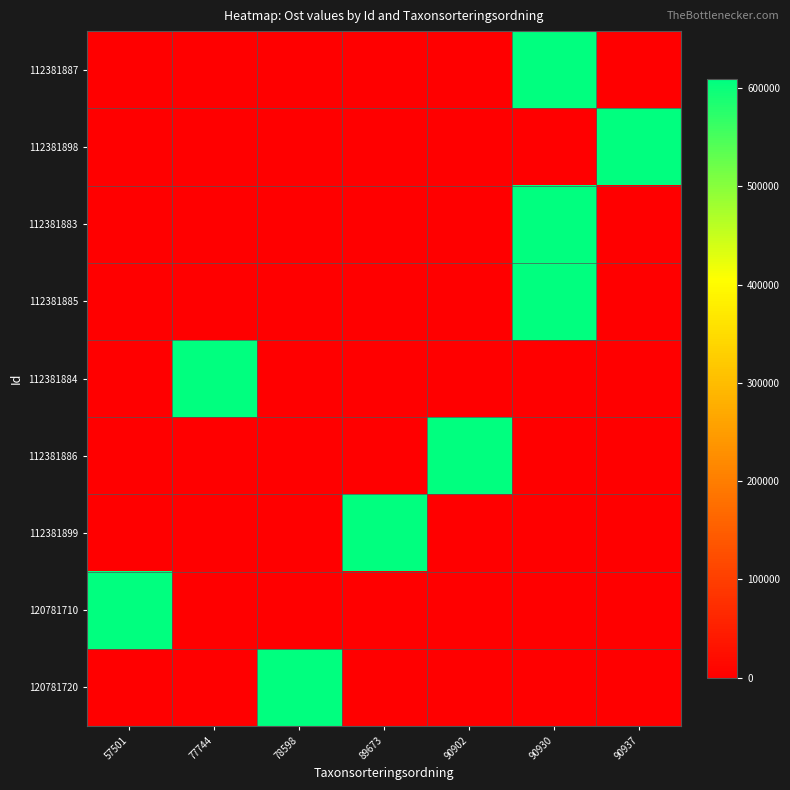

At which category is the sum across all series the highest?

90930